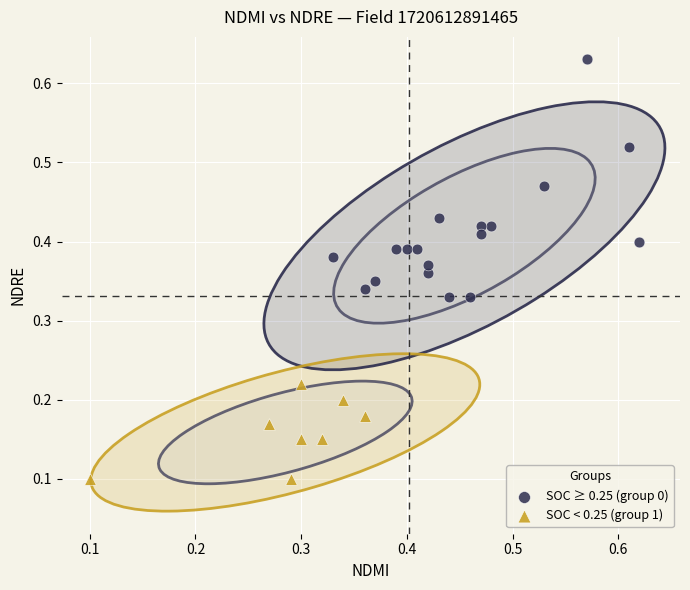

Which series reaches the minimum Y coordinate?

SOC < 0.25 (group 1)